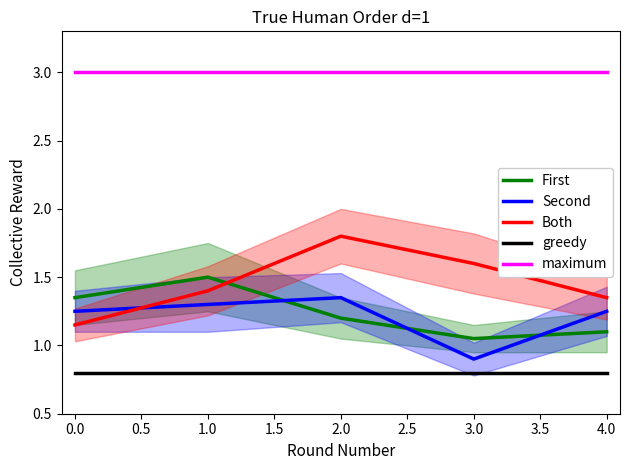

How many lines are shown in the chart?

5